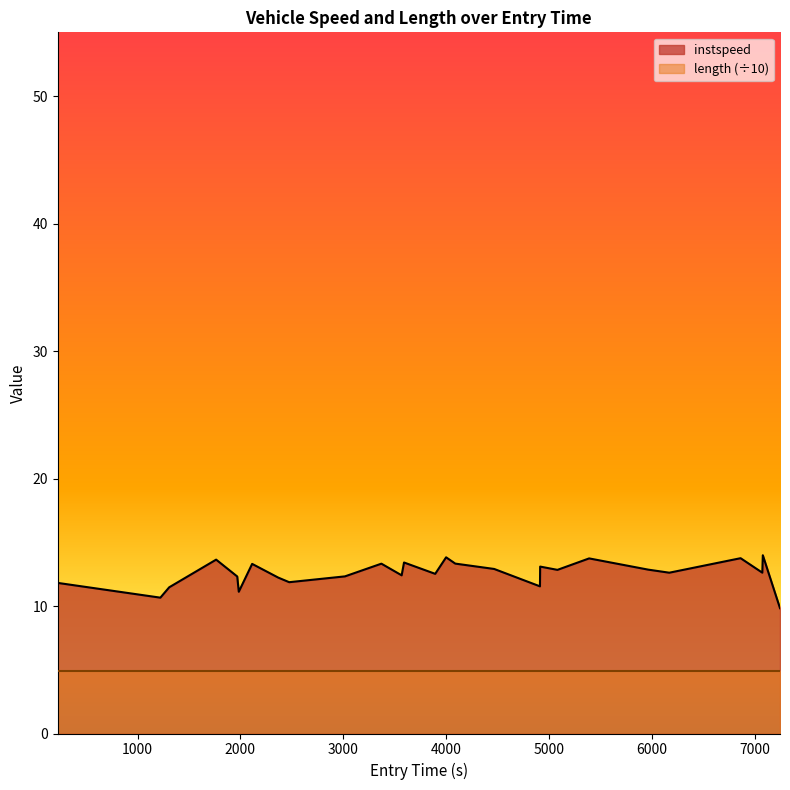

Which series has the widest spread of values?

instspeed